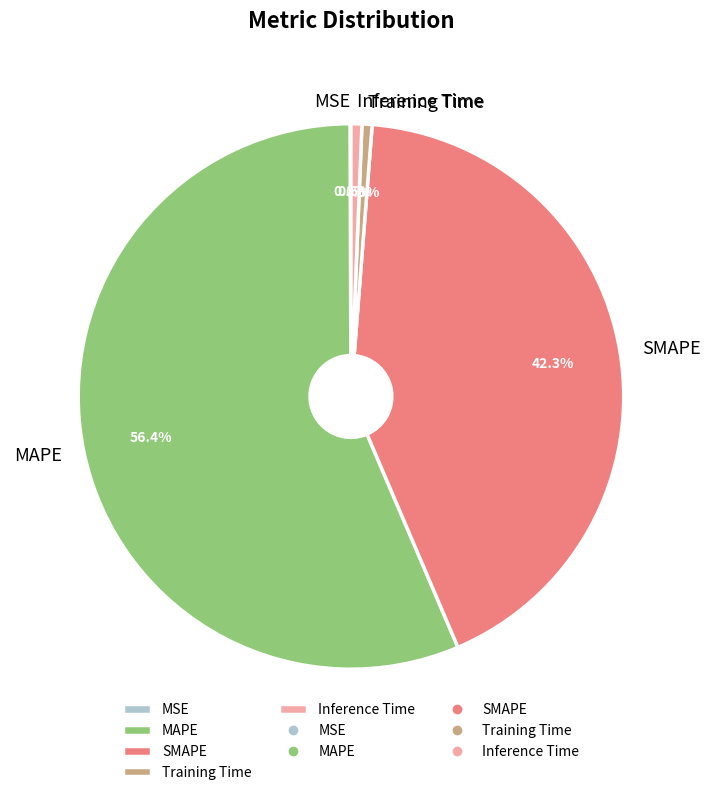

Is there a majority slice in this chart?

Yes